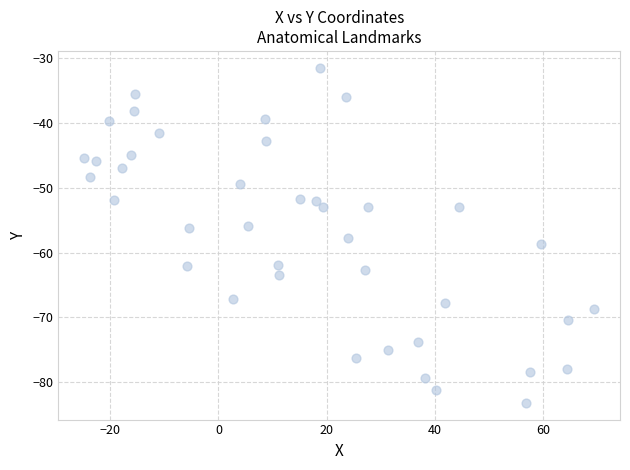

What is the range of X values (max minus min)?

94.3